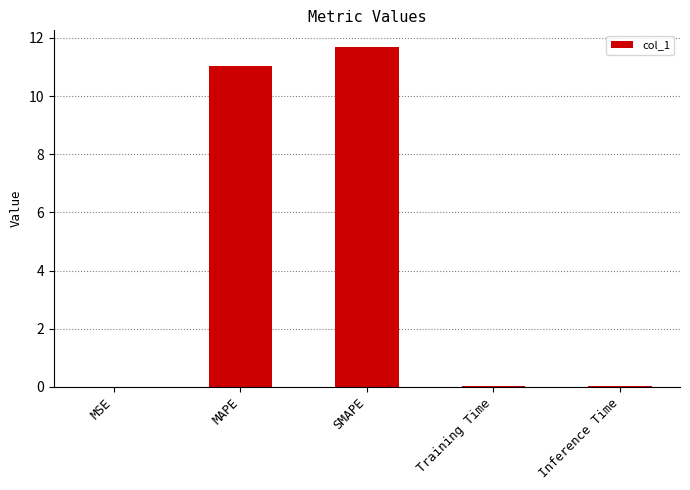

Is it true that the value at MSE is 0.0?

True